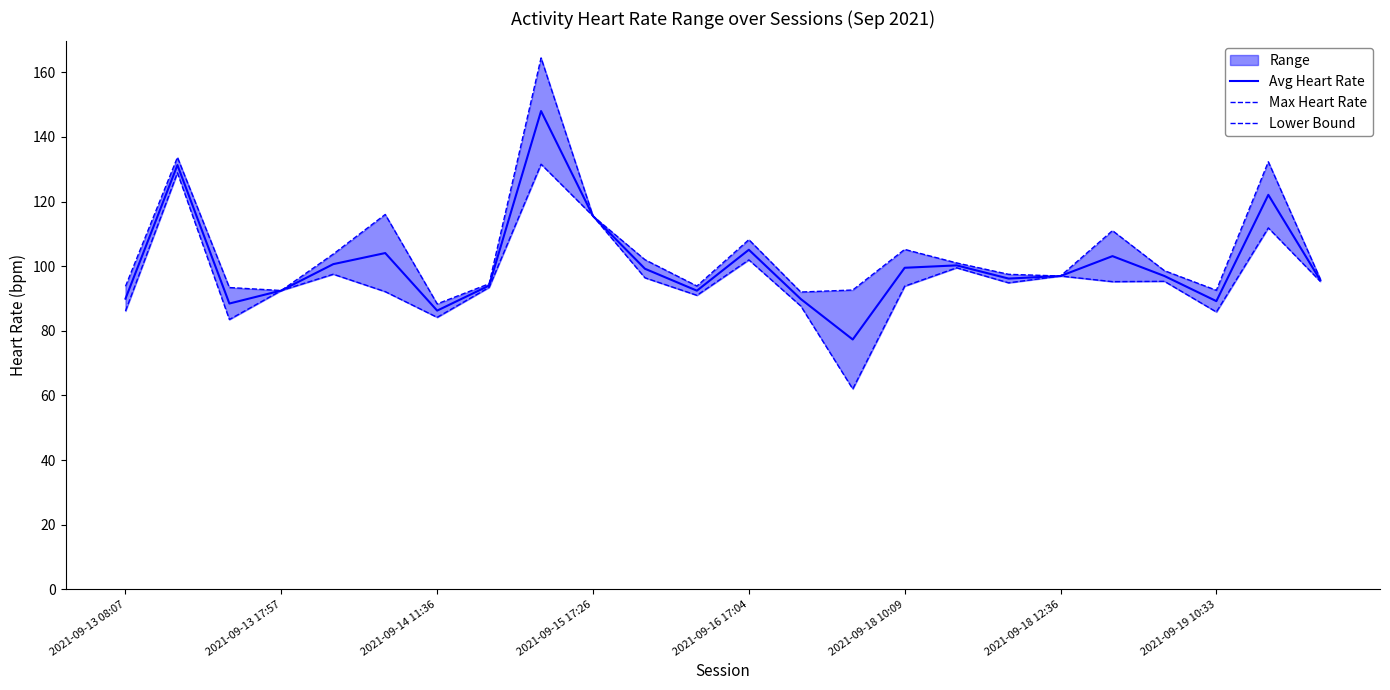

What is the value of the Avg Heart Rate point at the 23rd from the left?

122.1